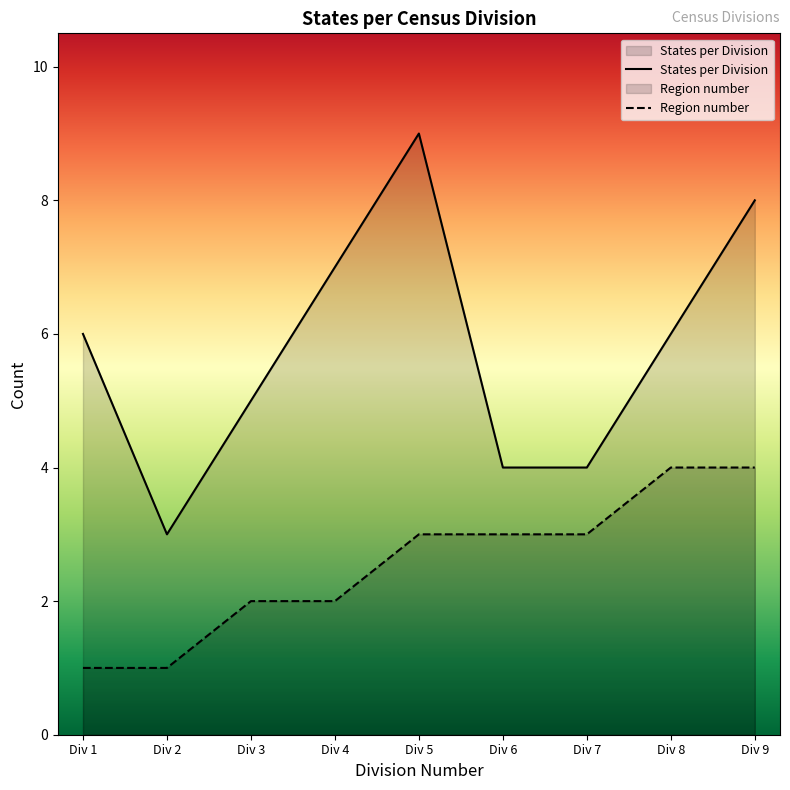

At Div 4, list the series in order from largest to smallest.

States per Division, Region number